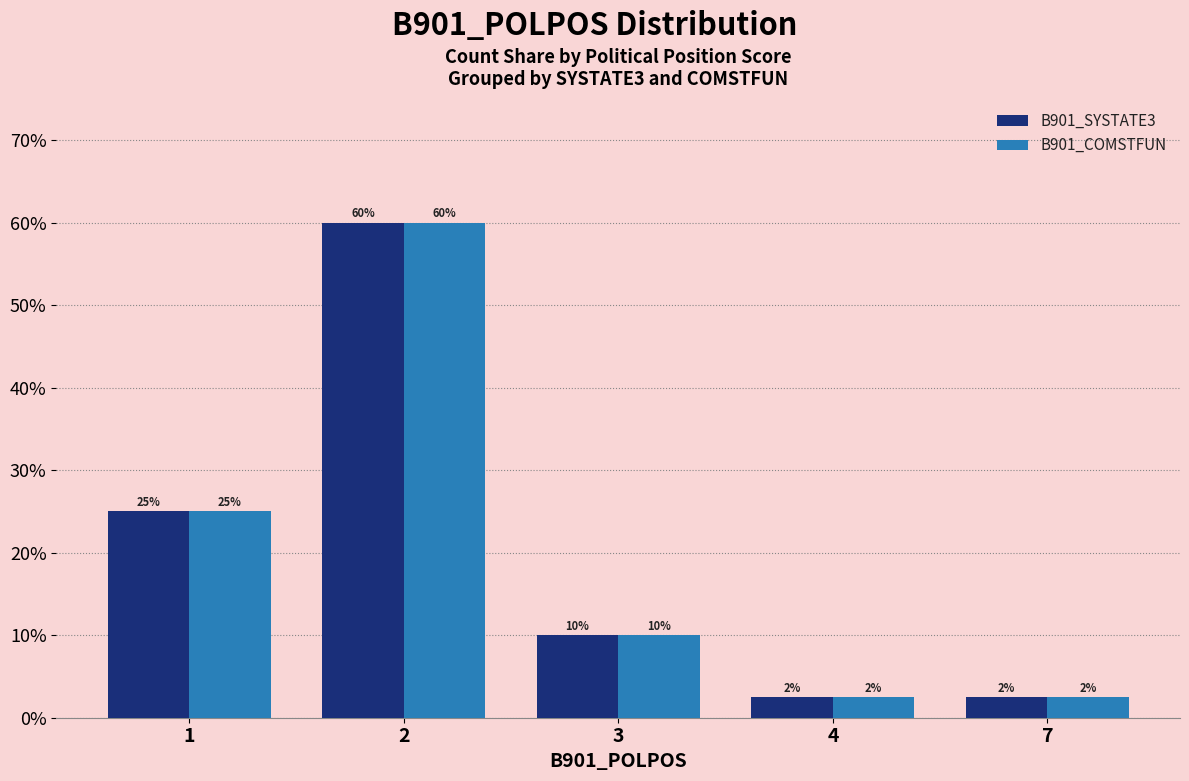

Does the chart contain stacked bars?

No